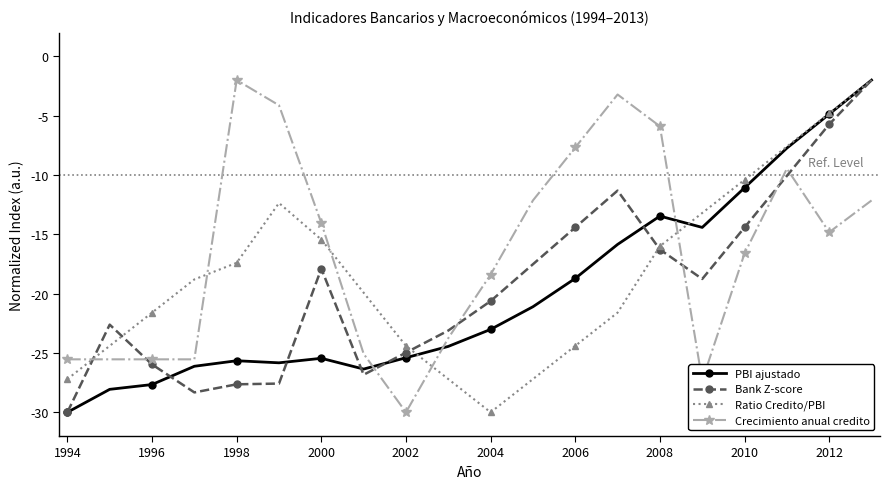

What is the smallest value displayed?

-30.0